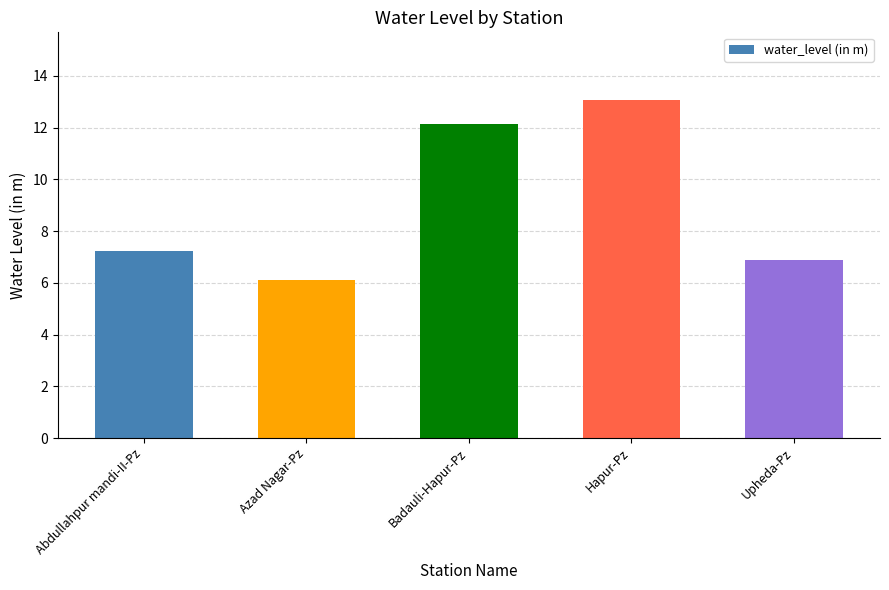

Reading right to left, extract all data points from this chart.

Upheda-Pz=6.9	Hapur-Pz=13.1	Badauli-Hapur-Pz=12.2	Azad Nagar-Pz=6.1	Abdullahpur mandi-II-Pz=7.2